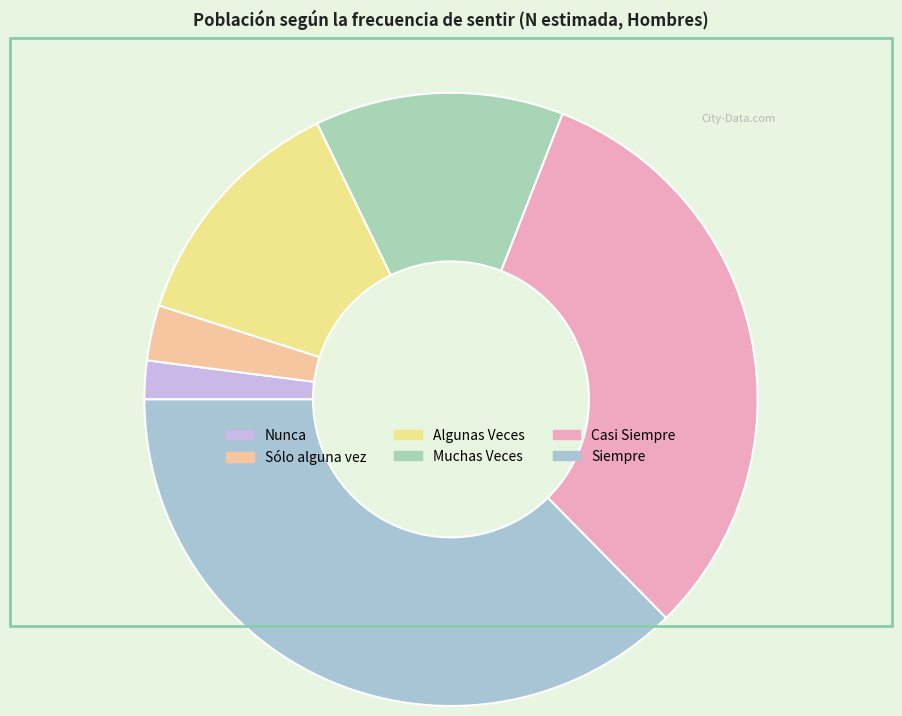

Is it true that Sólo alguna vez is 3% of the pie?

True